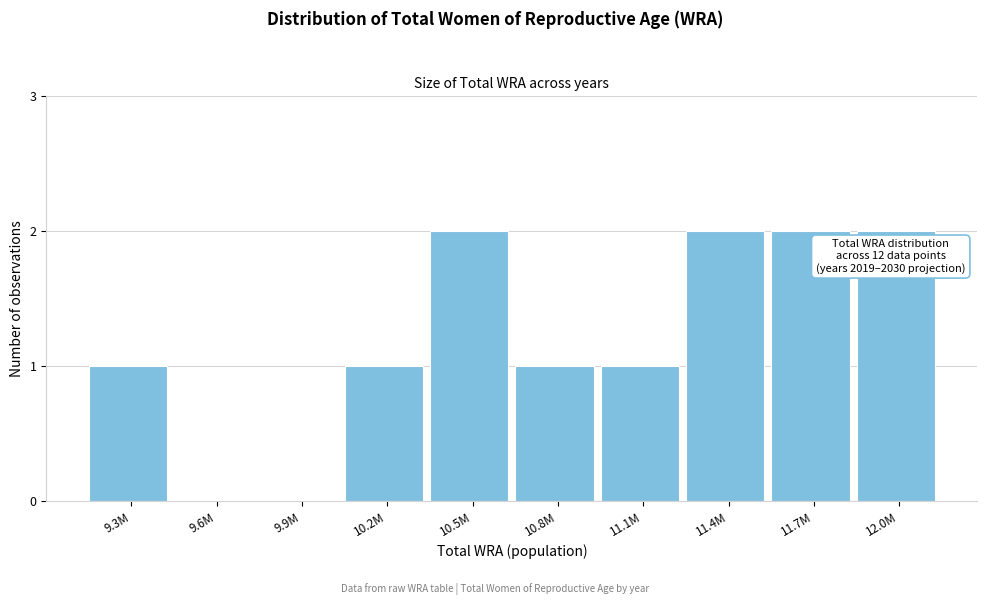

Reading left to right, transcribe all the data shown in this chart.

9.3M=1	9.6M=0	9.9M=0	10.2M=1	10.5M=2	10.8M=1	11.1M=1	11.4M=2	11.7M=2	12.0M=2